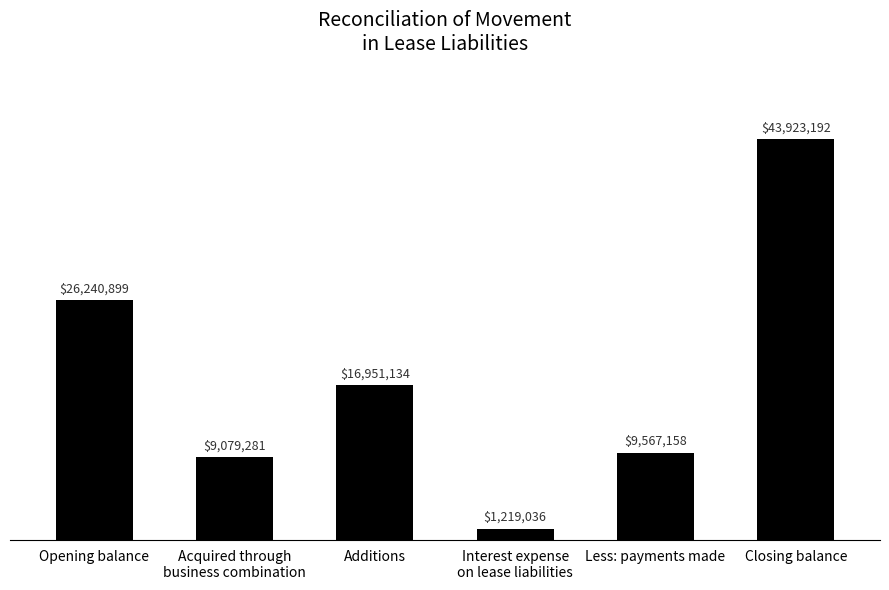

Does the chart contain any negative values?

No